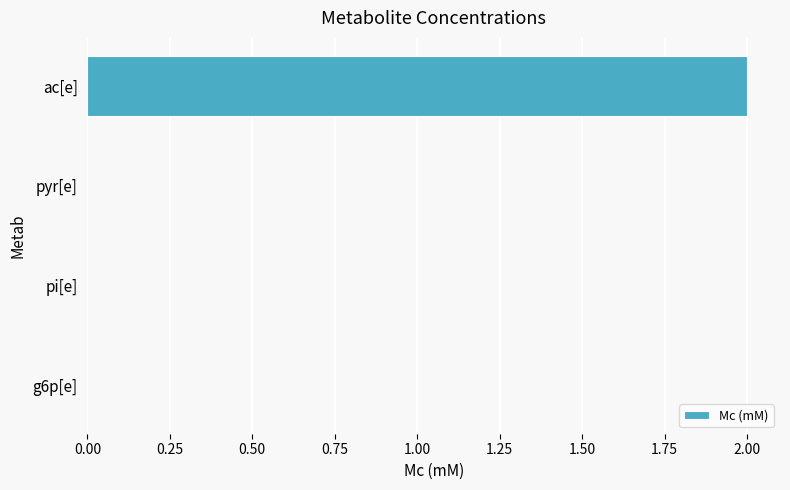

True or false: the data shows 0.0 at pi[e].

True